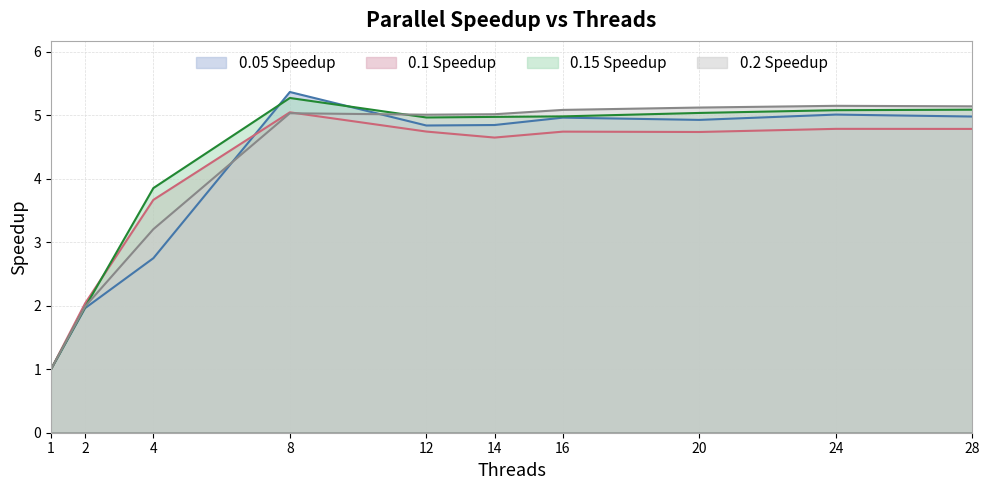

How many data points in 0.15 Speedup are above 4?

7